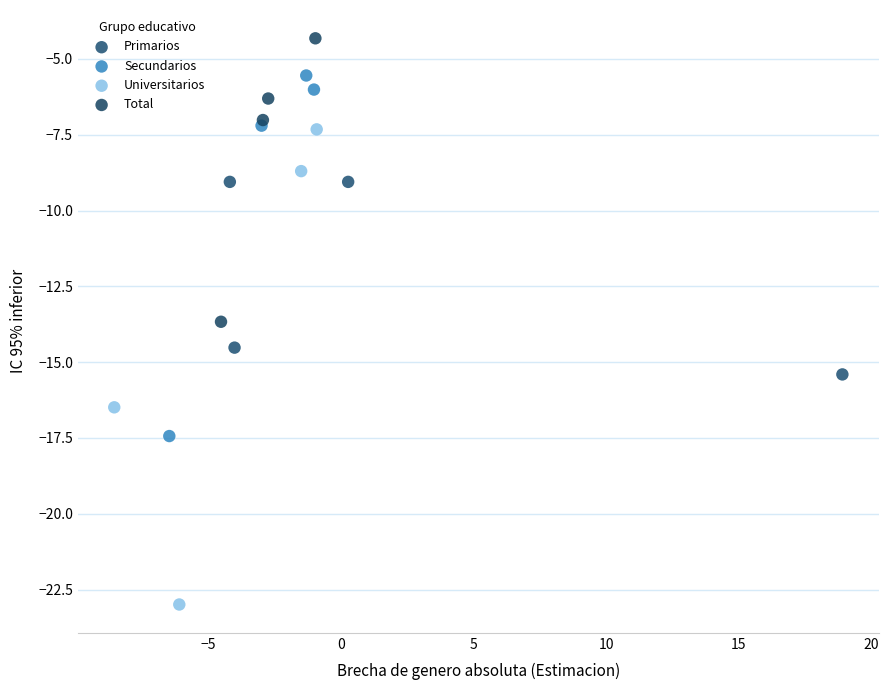

Which series reaches the minimum Y coordinate?

Universitarios